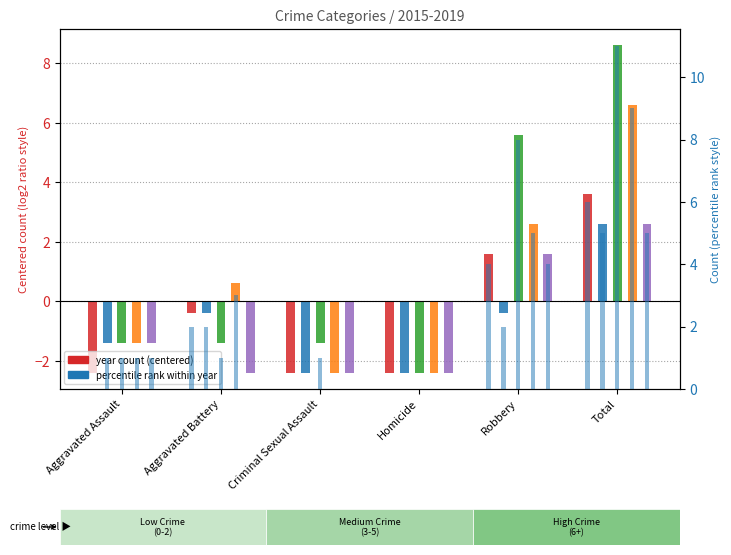

What is the maximum value for 2017?

8.6